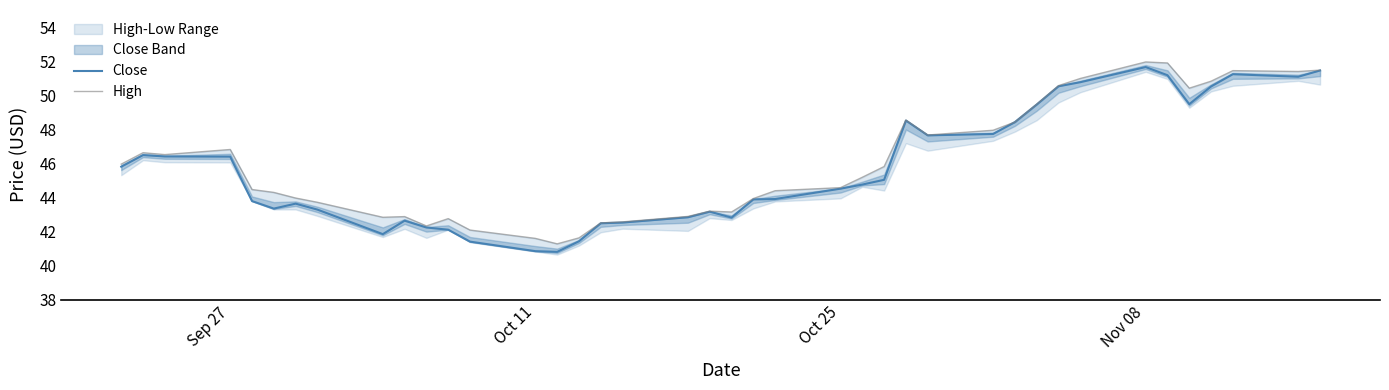

What is the highest value of the Close series?

51.7